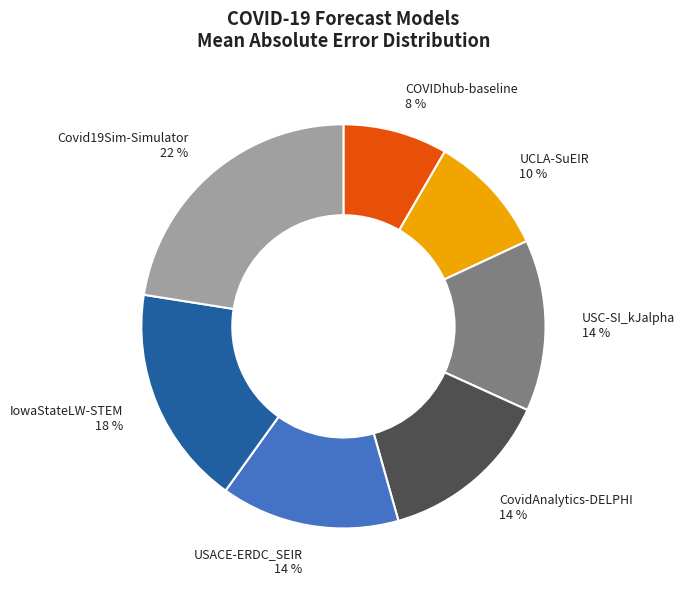

Which has a higher value, IowaStateLW-STEM or COVIDhub-baseline?

IowaStateLW-STEM